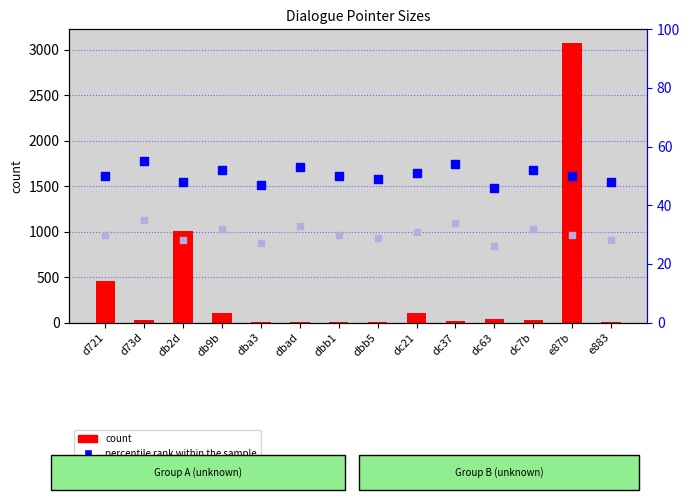

Which series has the largest total across all categories?

count